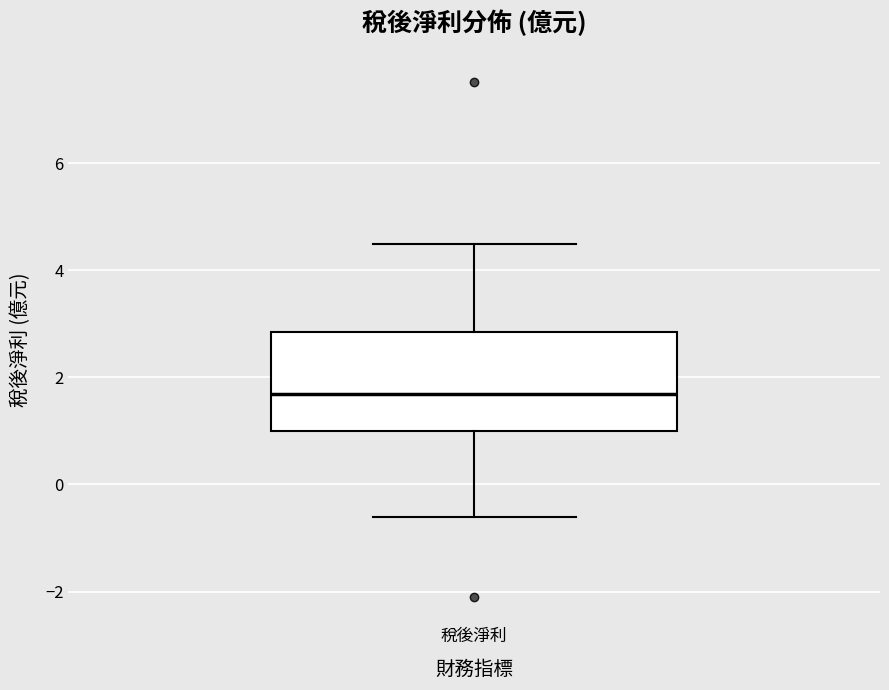

Read this box plot against the y-axis: the position of the median line, the range covered by the box, and the ends of both whiskers. The values are not printed on the chart, so give them approximately, as read against the axis.

median 1.6, box 1.0 to 2.8, whiskers -0.6 to 4.4